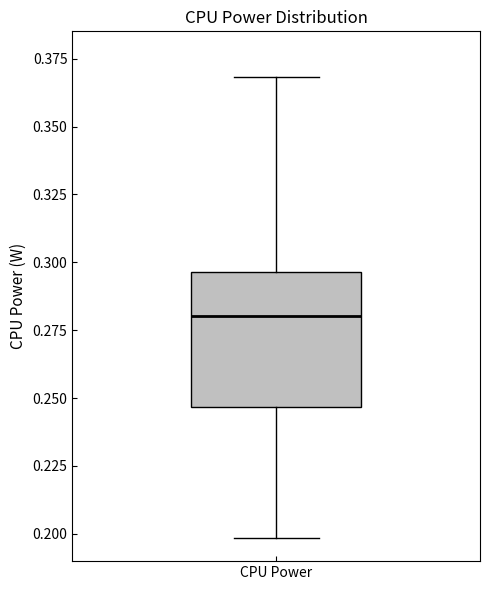

Read this box plot against the y-axis: the position of the median line, the range covered by the box, and the ends of both whiskers. The values are not printed on the chart, so give them approximately, as read against the axis.

median 0.280, box 0.245 to 0.295, whiskers 0.200 to 0.370